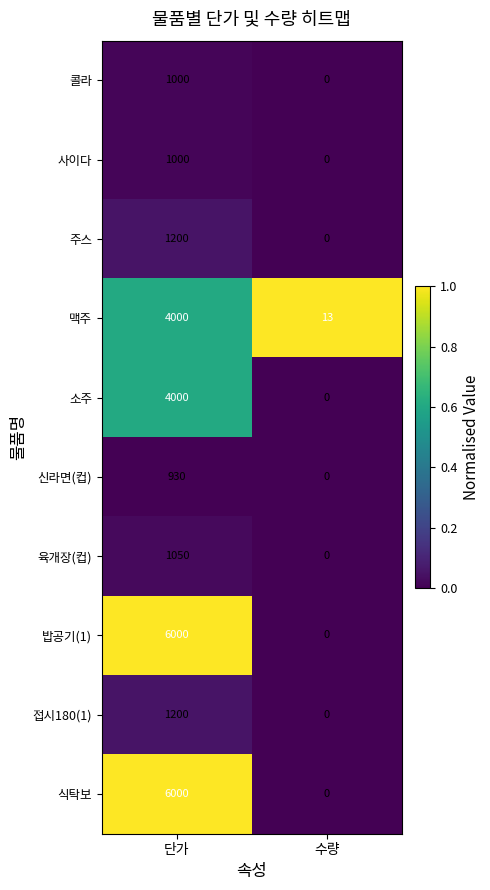

Is the value of 접시180(1) at 단가 greater than the value of 콜라 at 단가?

Yes